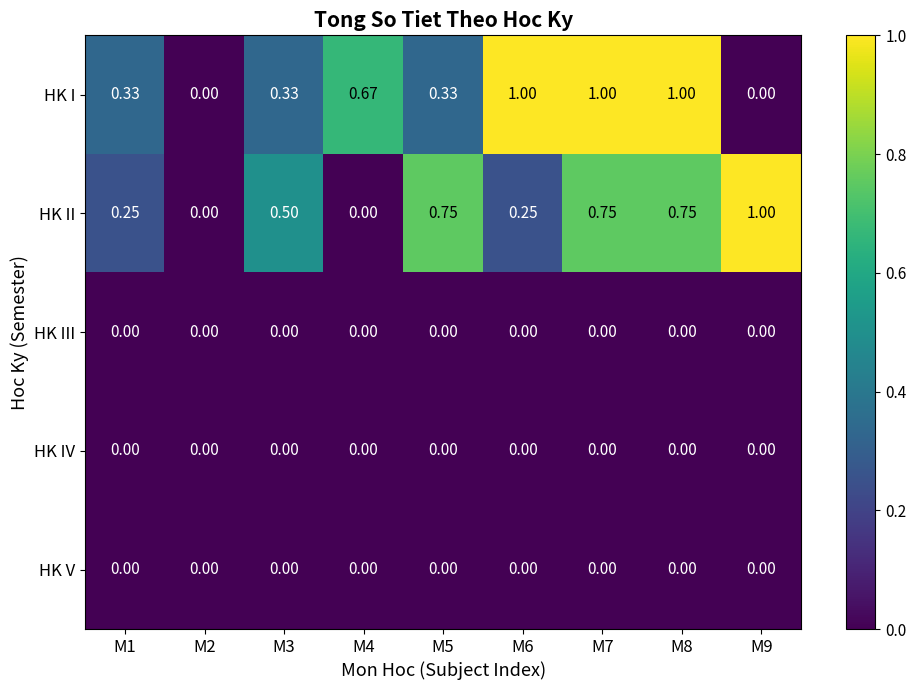

Which series has the largest total across all categories?

HK I